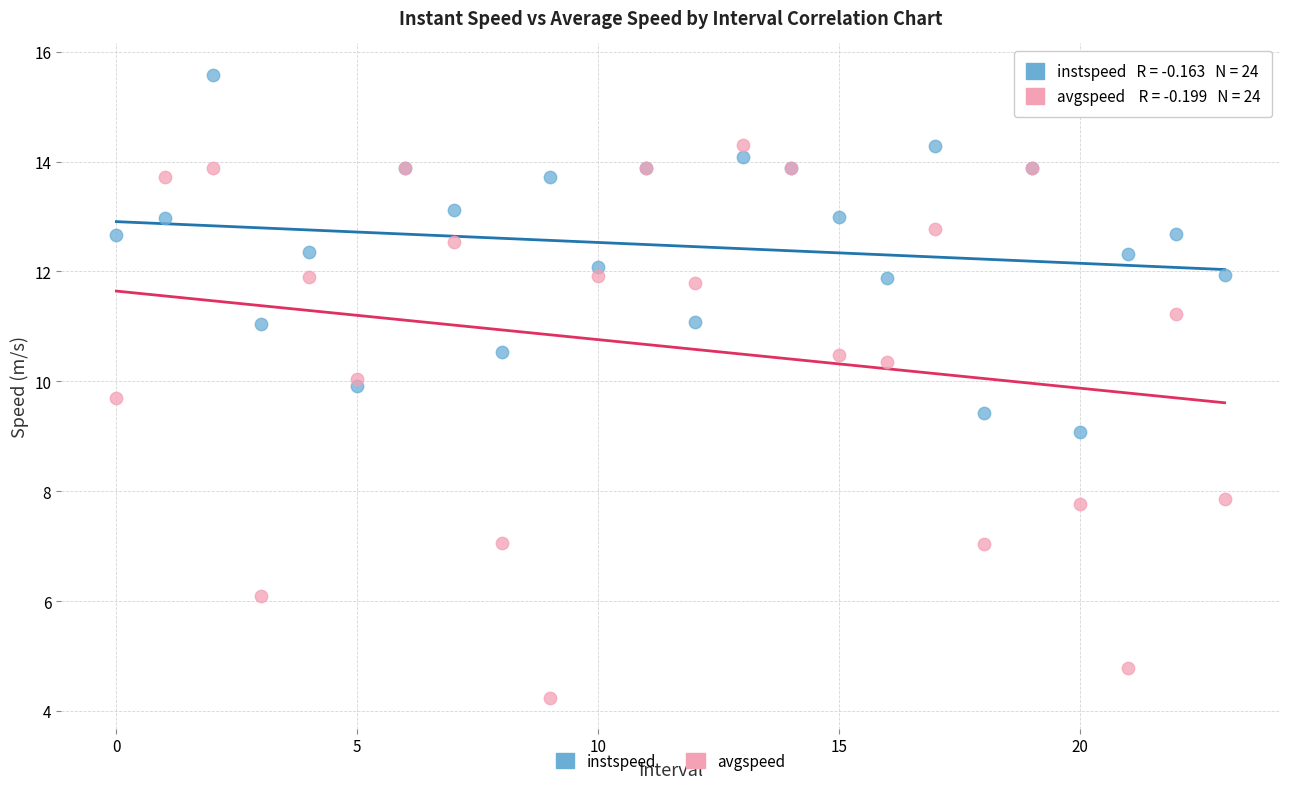

Which series has the largest Y range (max minus min)?

avgspeed